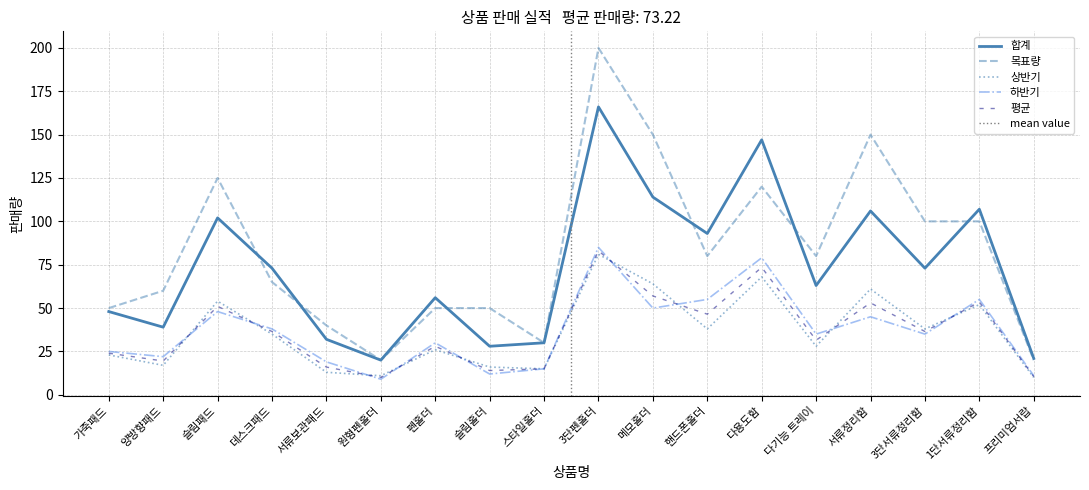

The 합계 series shows 107.7 at 데스크패드. True or false?

False